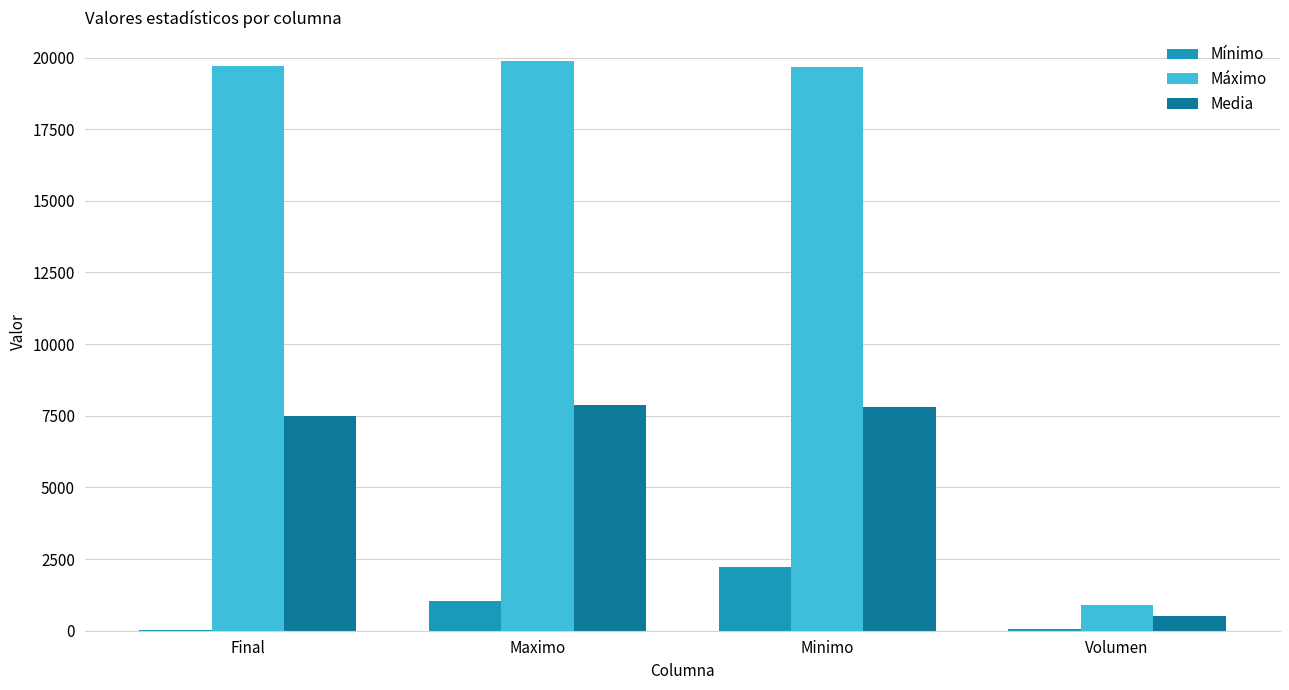

At which category is the sum across all series the highest?

Minimo